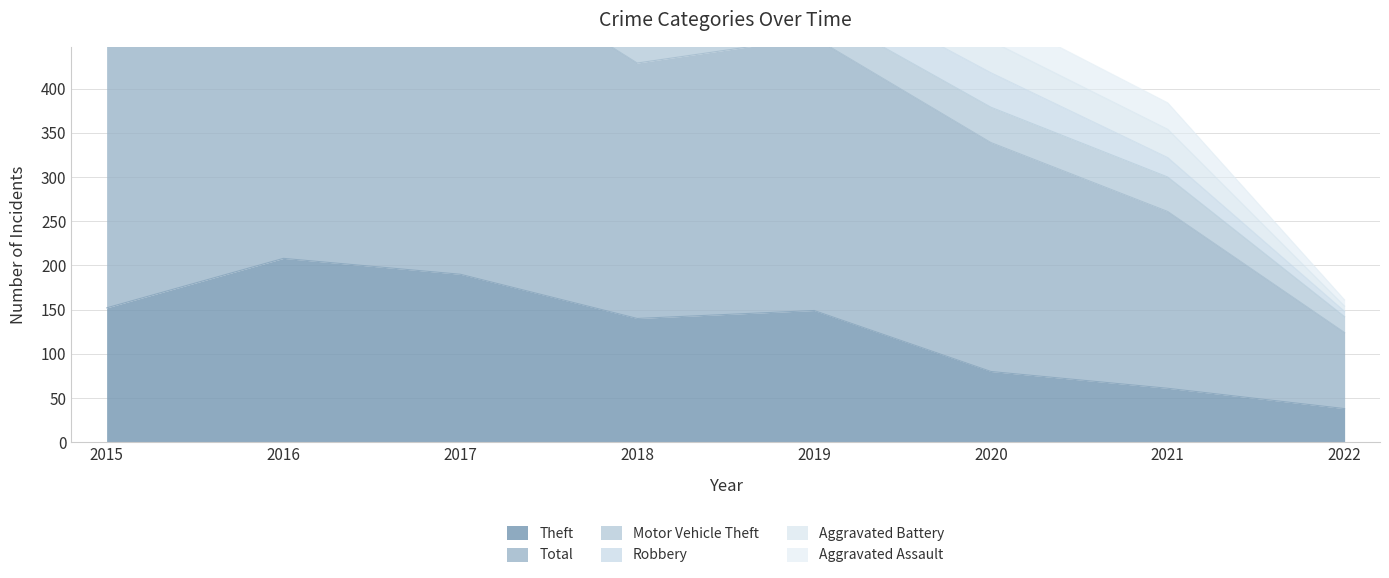

At which category is the sum across all series the highest?

2016